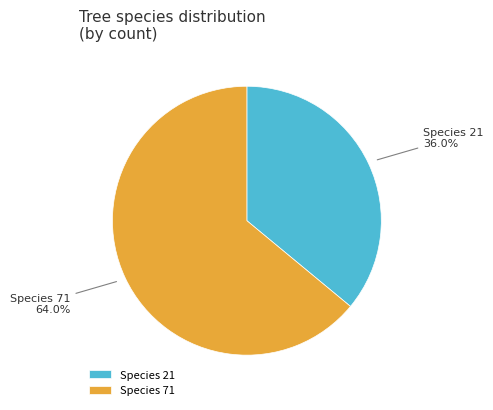

To the nearest percent, what is the difference between the largest and smallest slice percentages?

28%